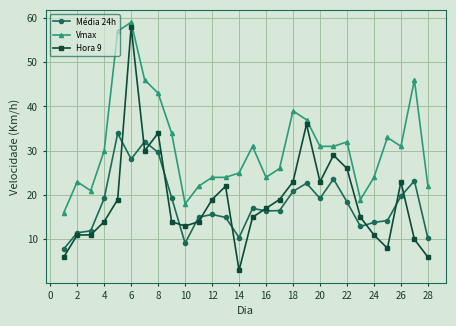

How many lines are shown in the chart?

3